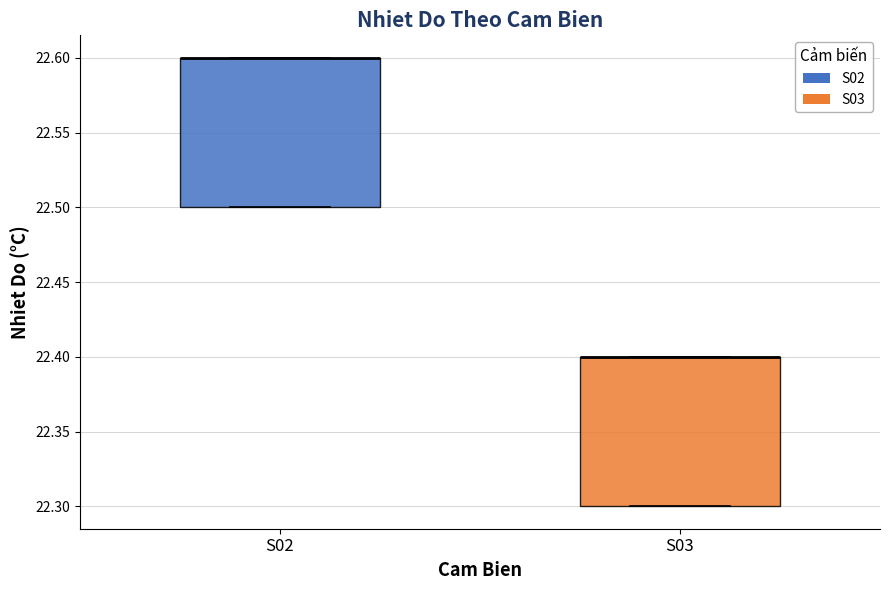

Where is the upper edge of the box for S03 on the y-axis? The values are not printed on the chart, so give them approximately, as read against the axis.

22.4